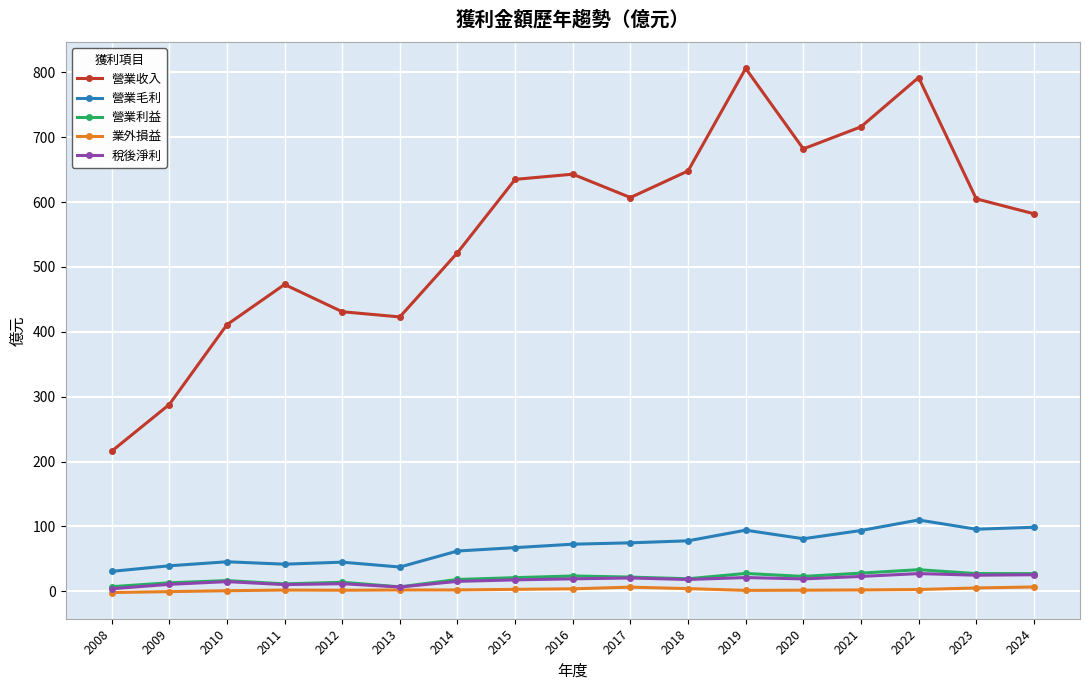

What is the highest value of the 營業毛利 series?

110.0